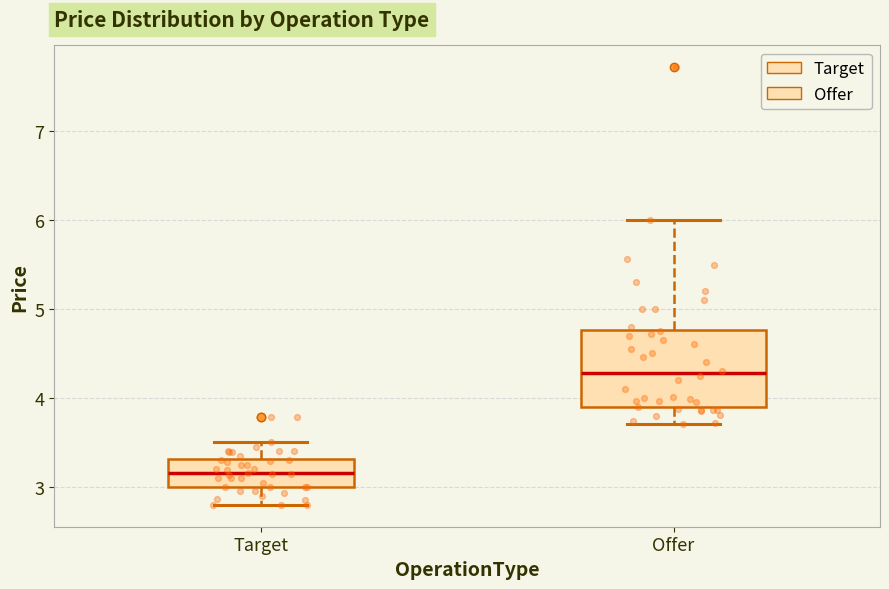

Reading left to right, read every box against the y-axis: the position of its median line, the range the box covers, and the ends of its whiskers. The values are not printed on the chart, so give them approximately, as read against the axis.

Target: median 3.2, box 3.0 to 3.3, whiskers 2.8 to 3.5
Offer: median 4.3, box 3.9 to 4.8, whiskers 3.7 to 6.0